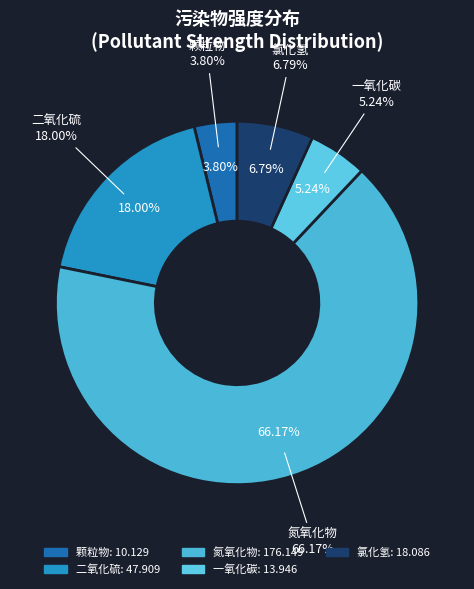

The 一氧化碳 slice represents 5% of the pie. True or false?

True